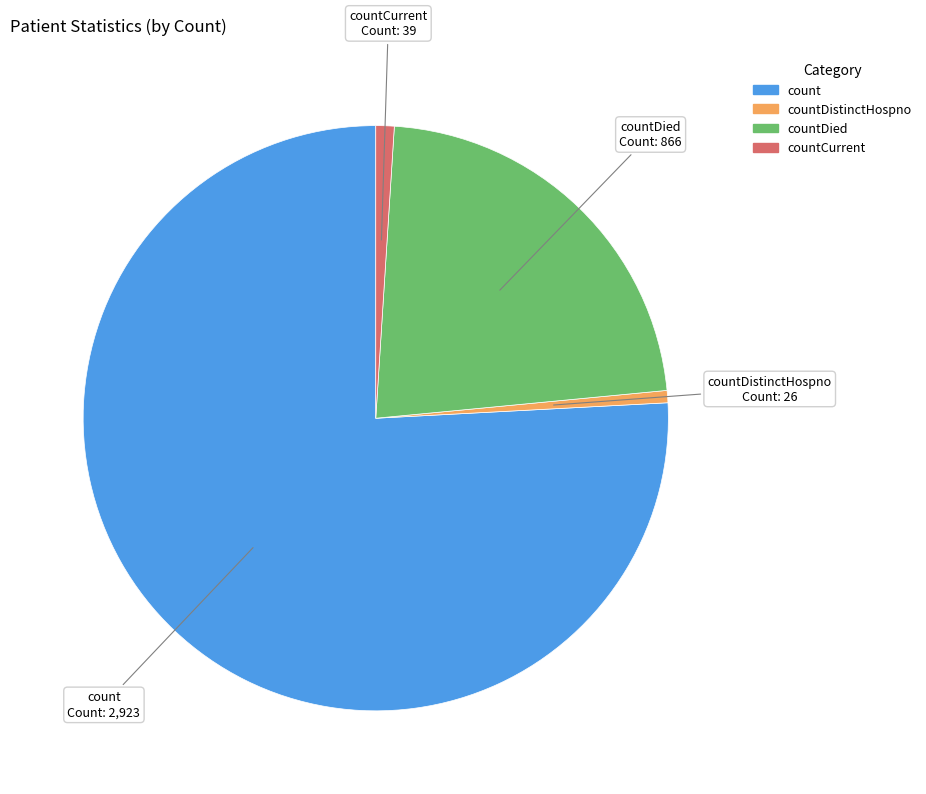

Does any single category account for the majority?

Yes